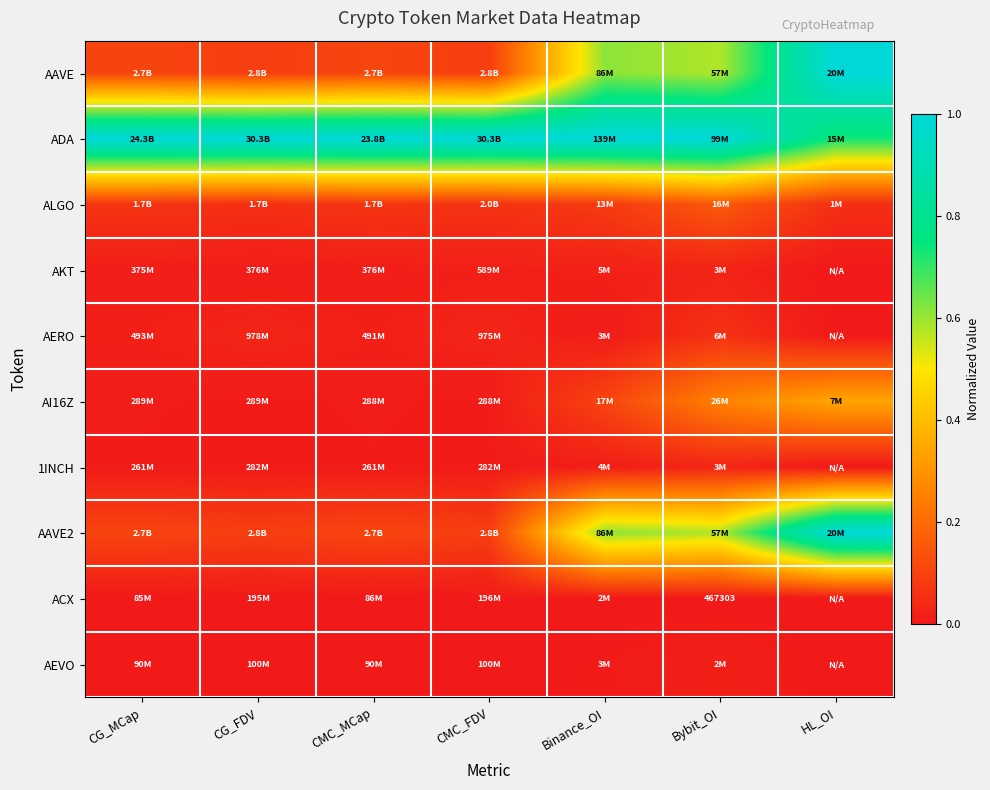

True or false: AKT has a value of 0.0 at HL_OI.

False